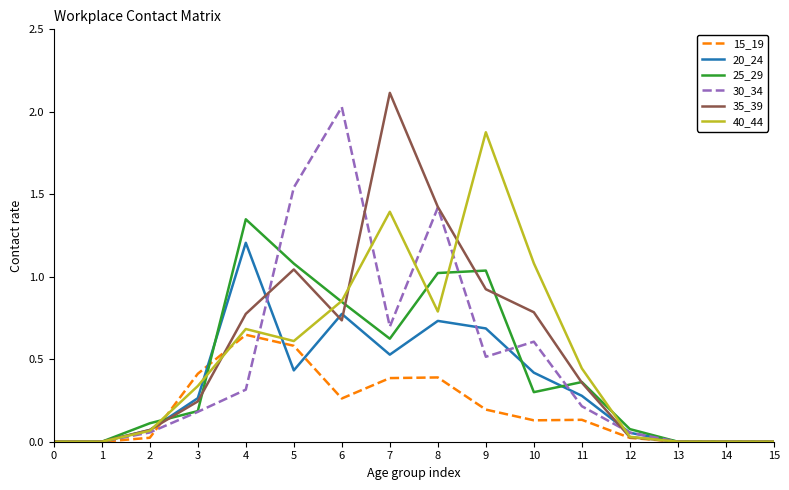

What is the total value across all series at 4?

5.0